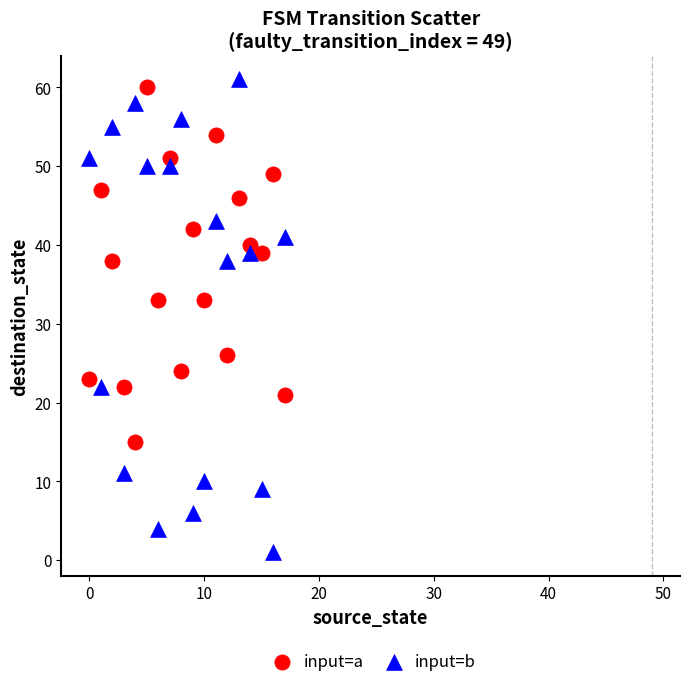

Which series contains the lowest Y value?

input=b